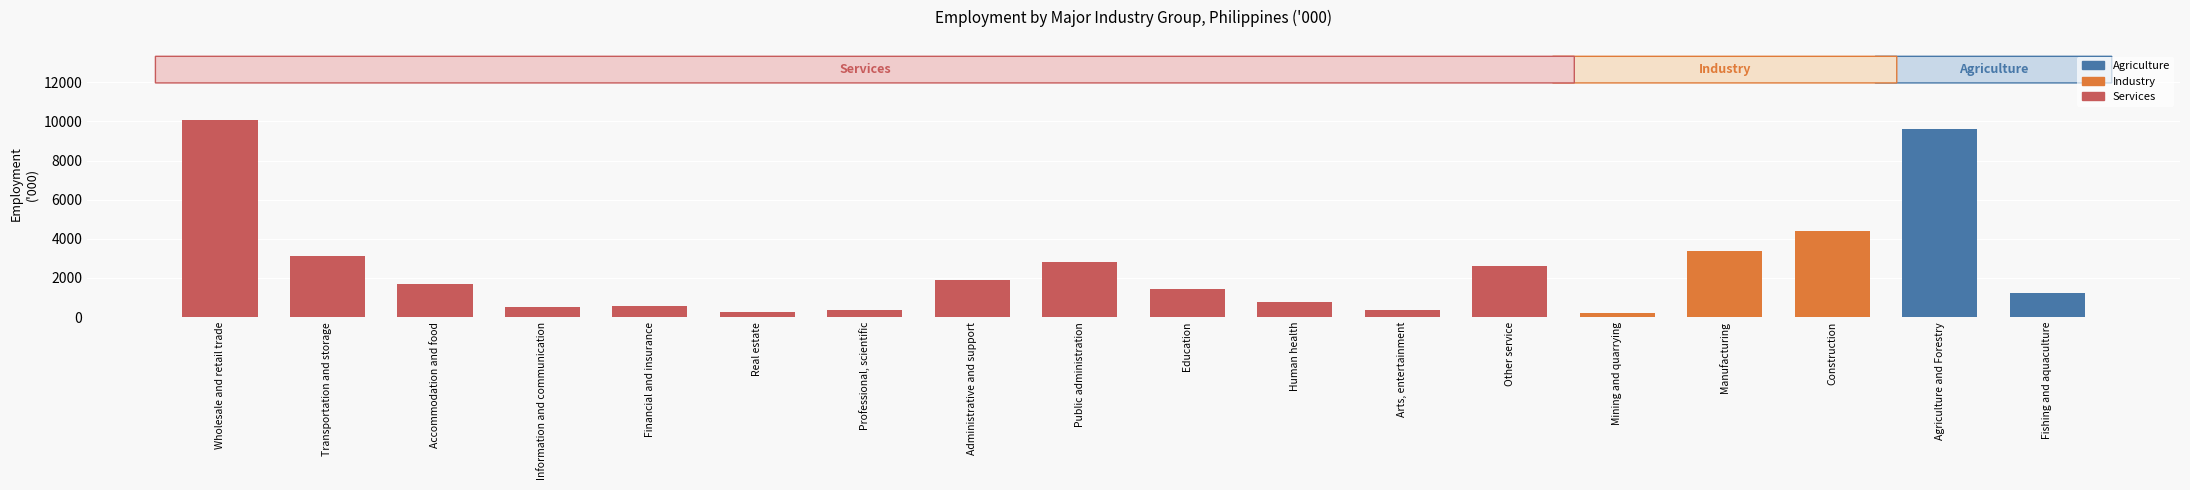

Rank the categories by value from lowest to highest.

Mining and quarrying, Real estate, Arts, entertainment, Professional, scientific, Information and communication, Financial and insurance, Human health, Fishing and aquaculture, Education, Accommodation and food, Administrative and support, Other service, Public administration, Transportation and storage, Manufacturing, Construction, Agriculture and Forestry, Wholesale and retail trade